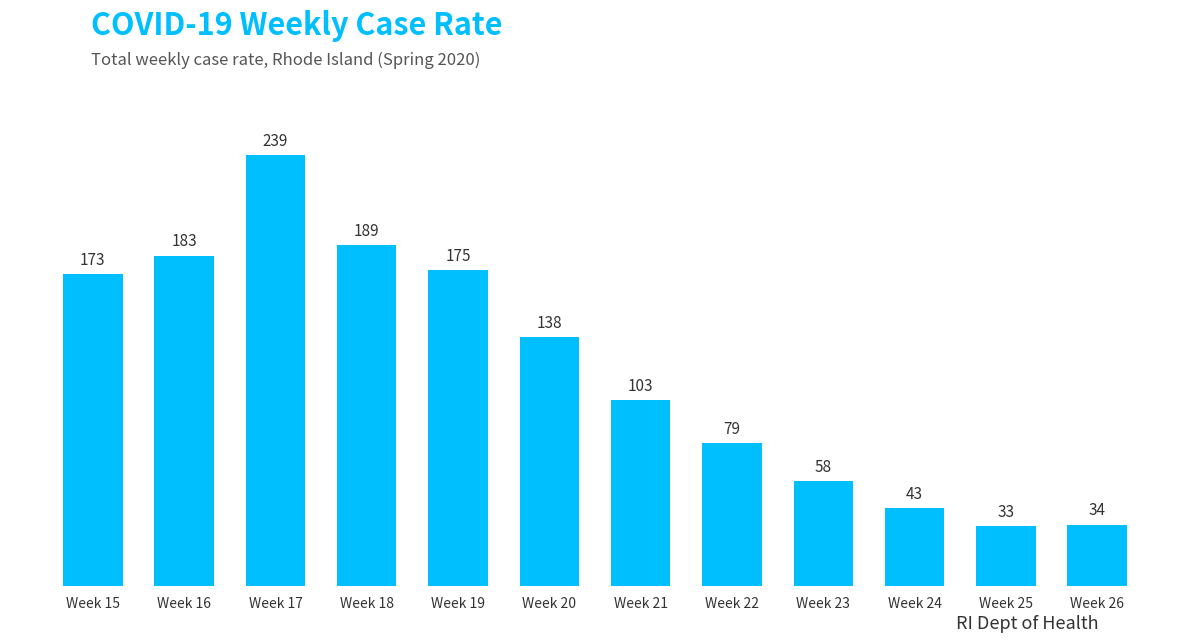

Rank the categories by value from lowest to highest.

Week 25, Week 26, Week 24, Week 23, Week 22, Week 21, Week 20, Week 15, Week 19, Week 16, Week 18, Week 17